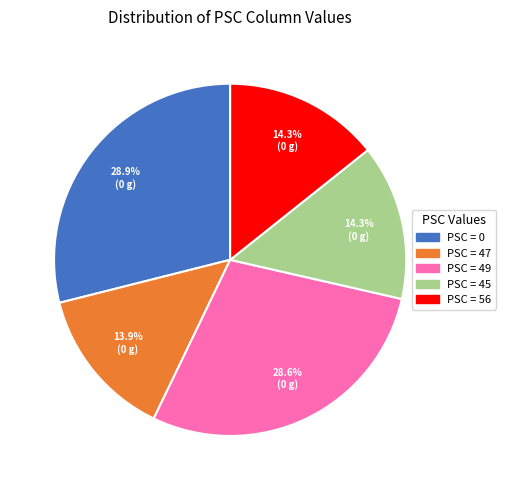

To the nearest percent, what is the difference between the largest and smallest slice percentages?

15%